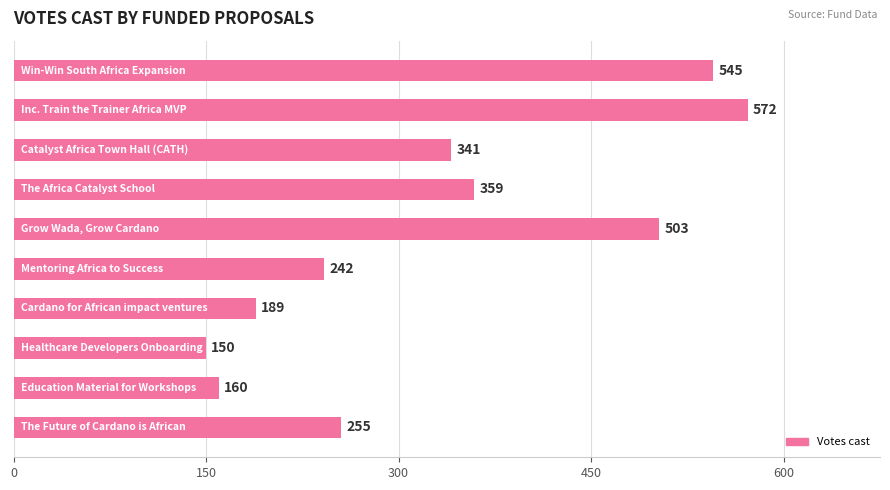

How many bars are there in total?

10